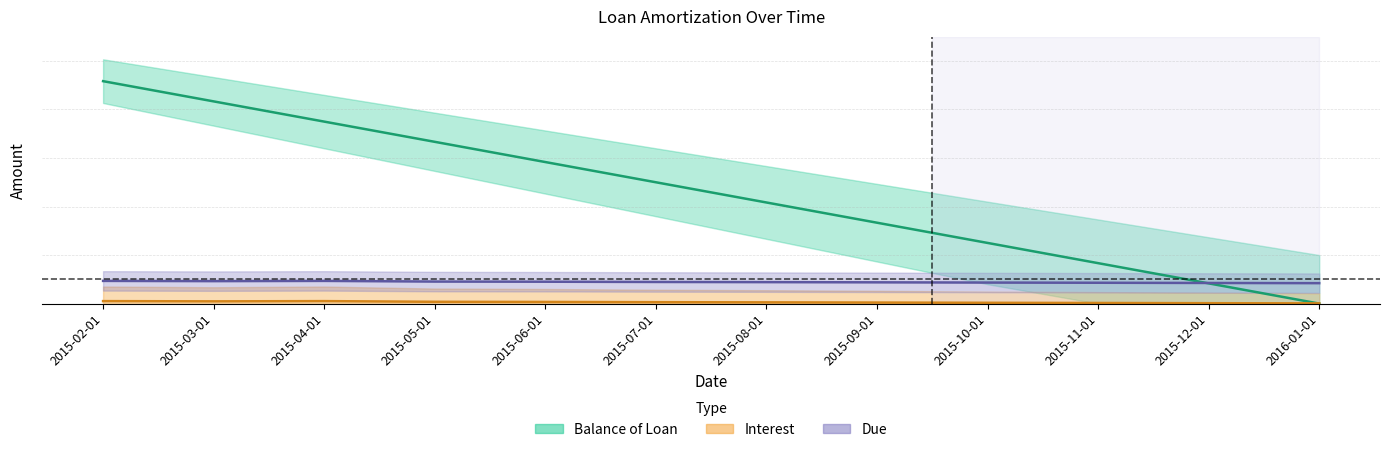

How many lines are shown in the chart?

3